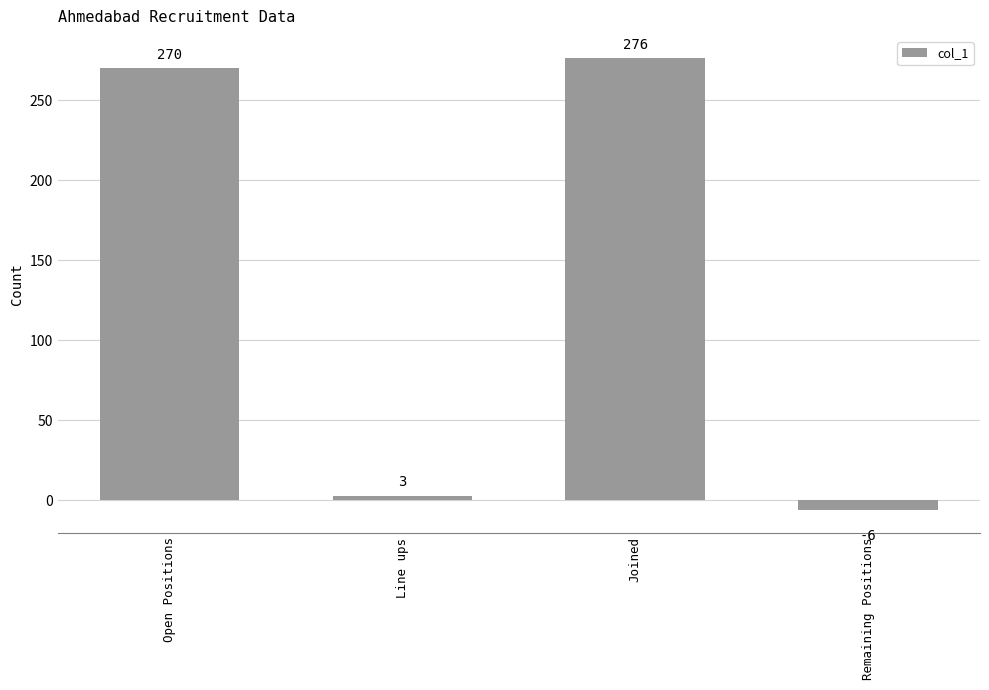

What is the label of the 3rd bar from the left?

Joined